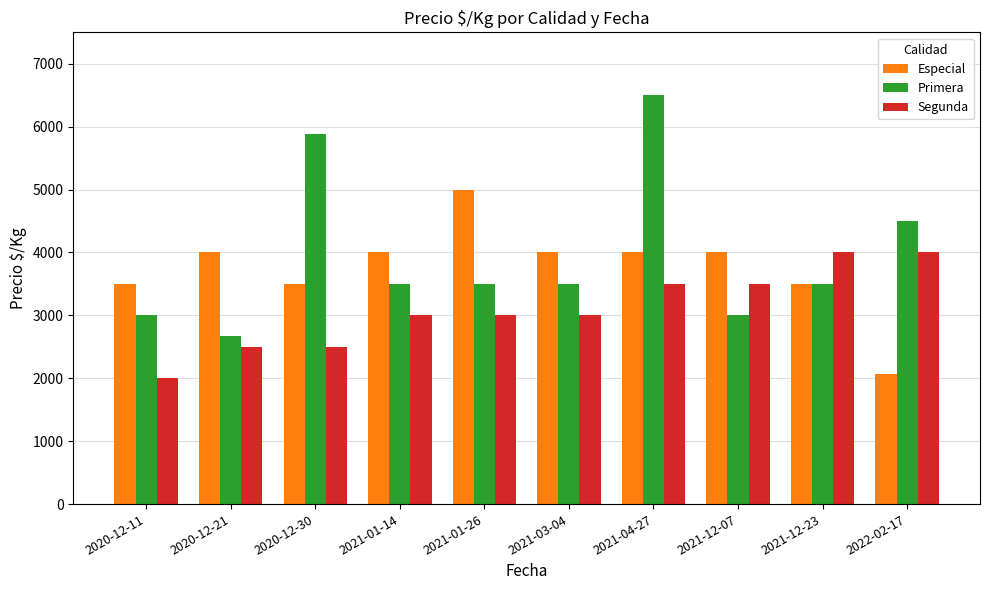

What is the average value of the Primera series?

3955